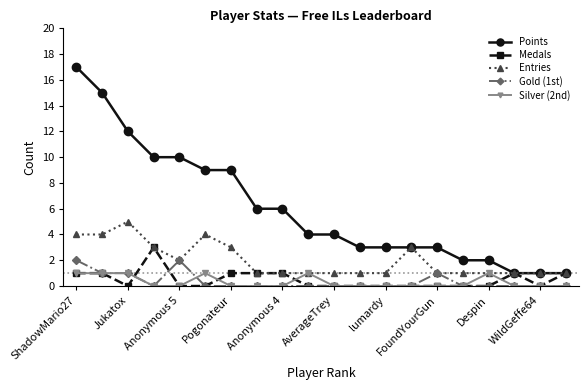

Which series has the largest total across all categories?

Points